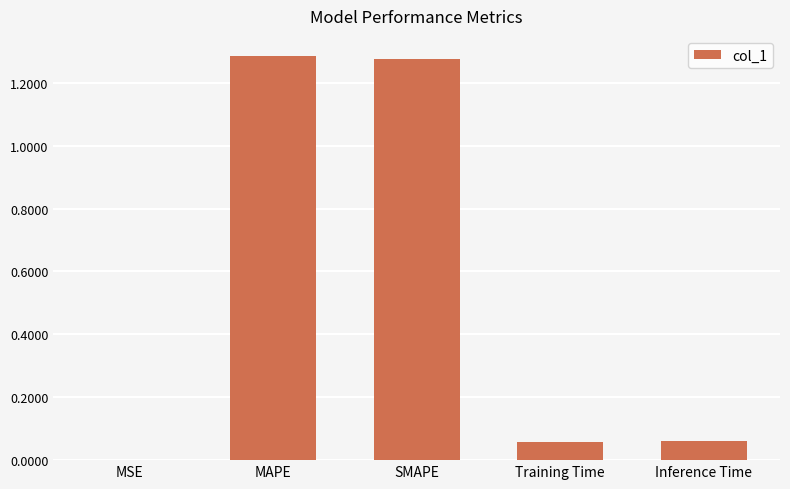

What is the sum of the values at MAPE and SMAPE?

2.6